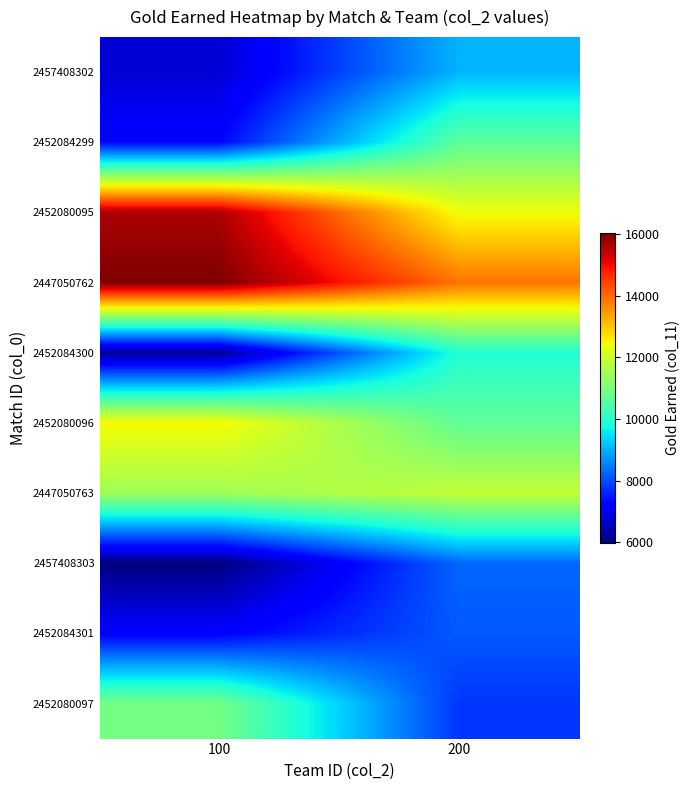

Reading left to right, extract all data points from this chart.

2457408302: 100=6735	200=9038
2452084299: 100=7280	200=10635
2452080095: 100=15632	200=12389
2447050762: 100=16043	200=13897
2452084300: 100=6193	200=9921
2452080096: 100=12506	200=10681
2447050763: 100=11456	200=11865
2457408303: 100=5983	200=8267
2452084301: 100=7192	200=8129
2452080097: 100=10916	200=7768